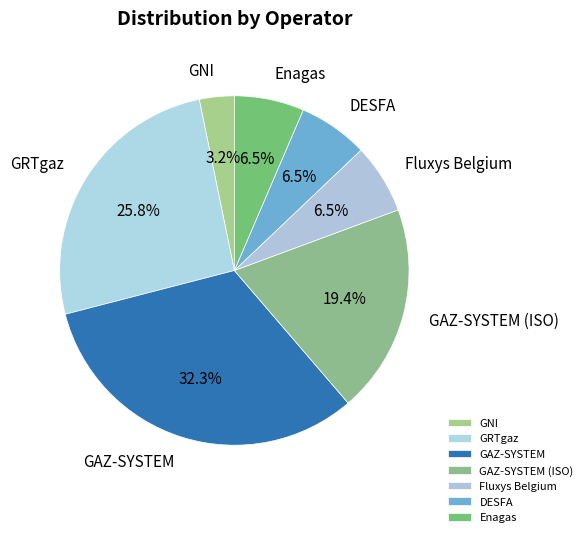

To the nearest percent, what is the average slice percentage?

14%